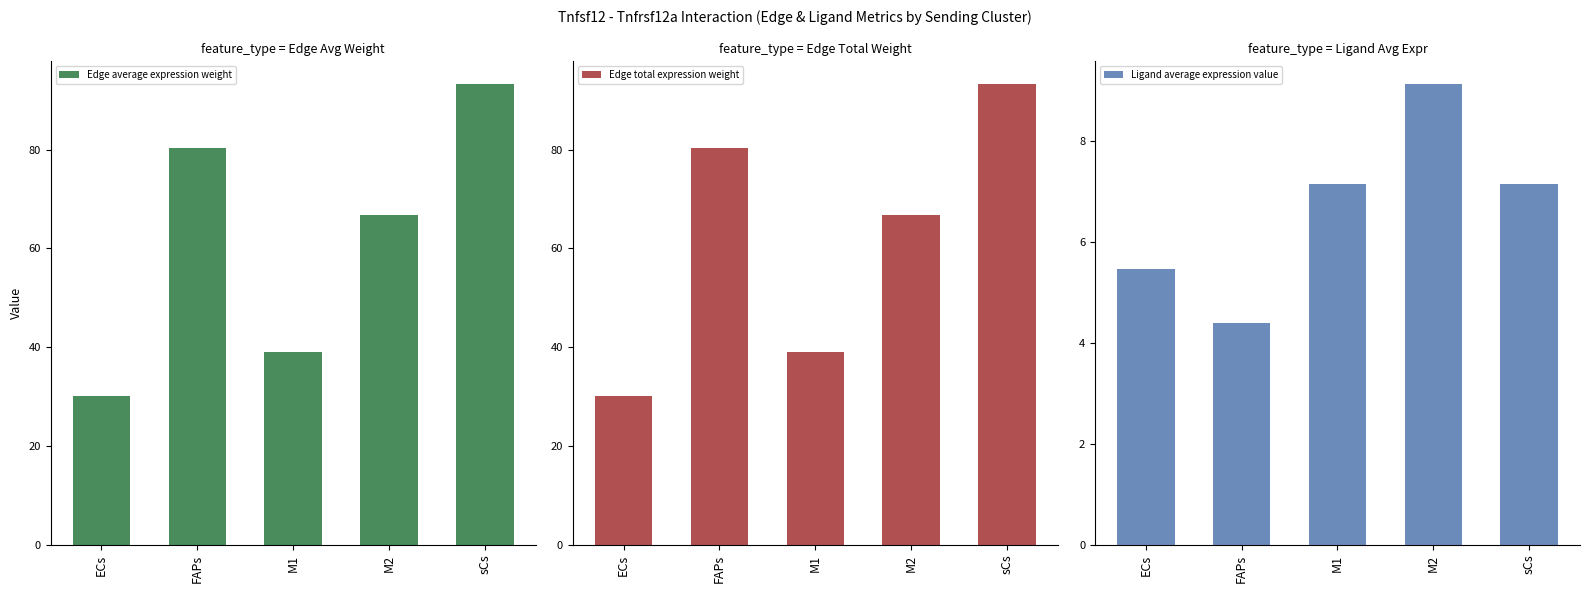

What is the difference between the maximum and minimum values in the Edge average expression weight series?

63.0